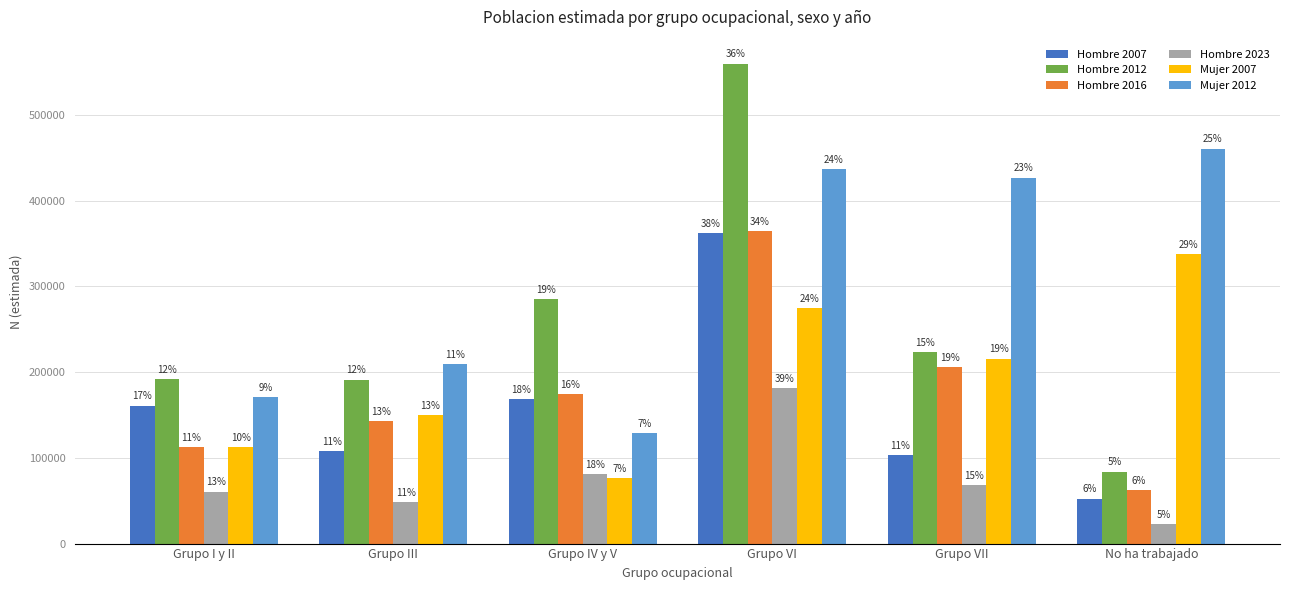

What is the difference between the Mujer 2007 values at Grupo VI and Grupo IV y V?

198390